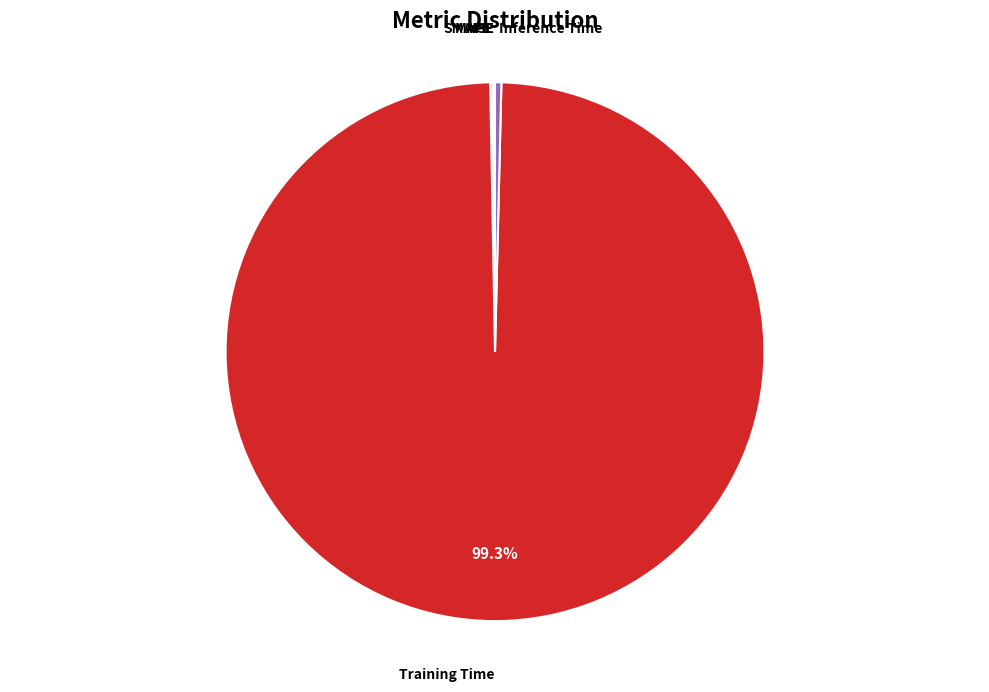

Which category accounts for the majority?

Training Time